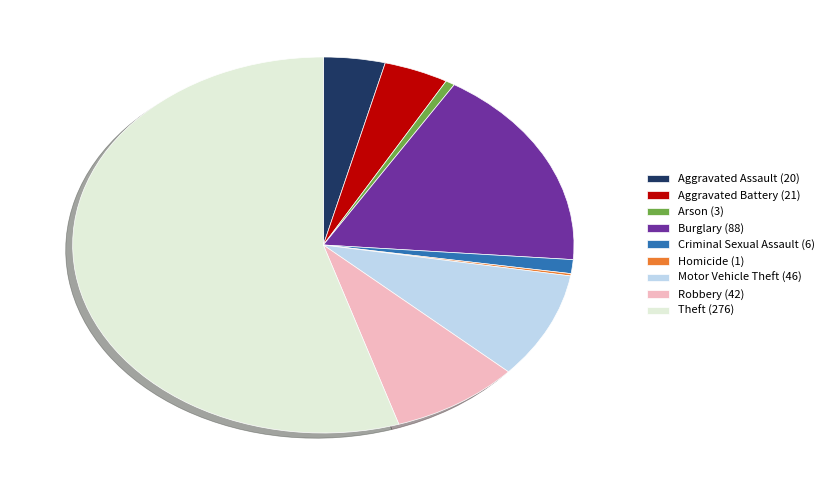

True or false: Aggravated Battery (21) accounts for 19% of the total.

False